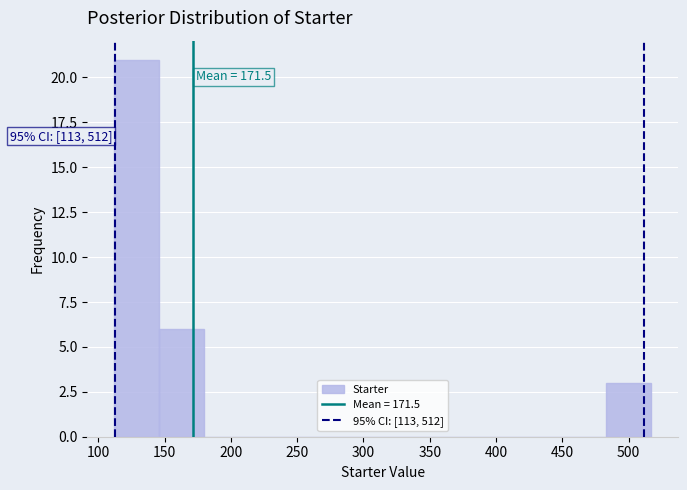

Over which range of the x-axis is the bar tallest?

110 to 145